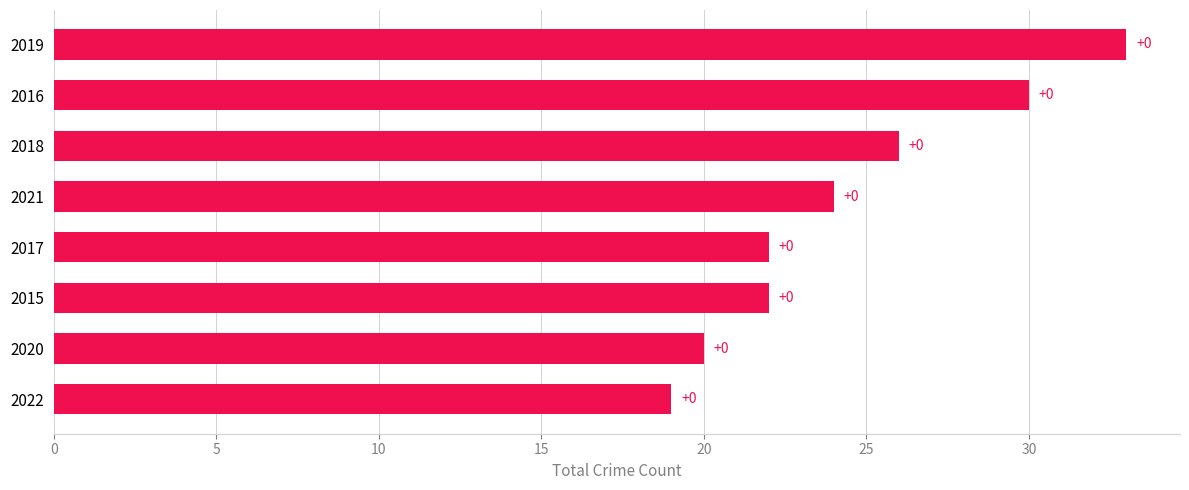

How many bars are there in total?

8